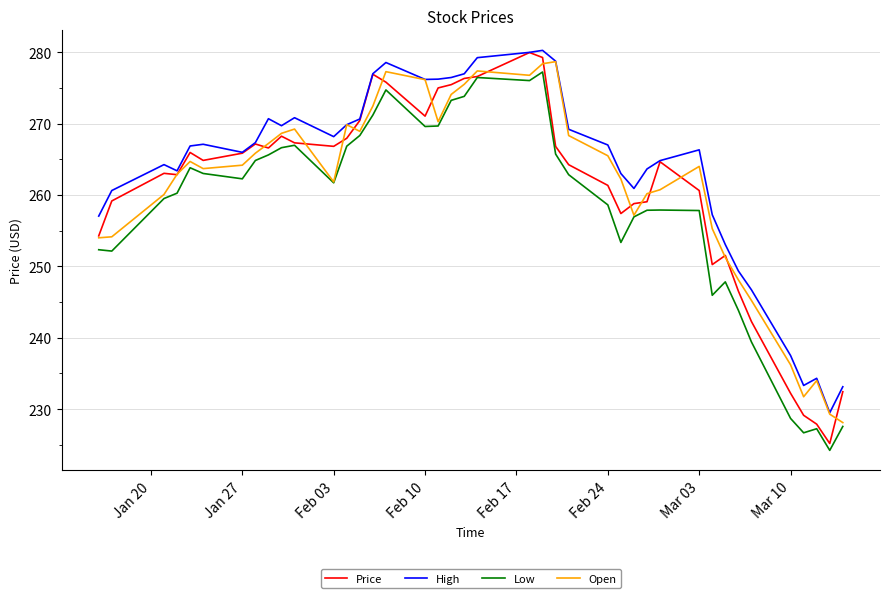

Count the number of categories in the chart.

40